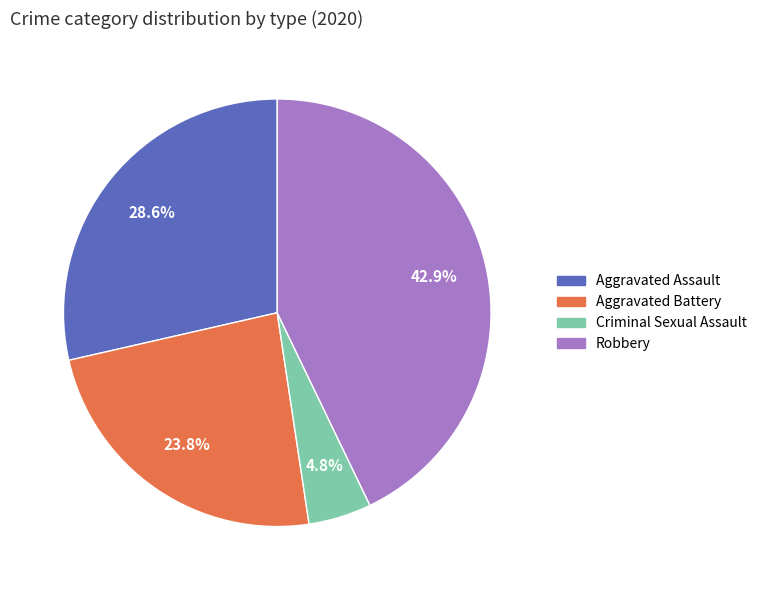

Is there any slice that represents more than half of the pie?

No